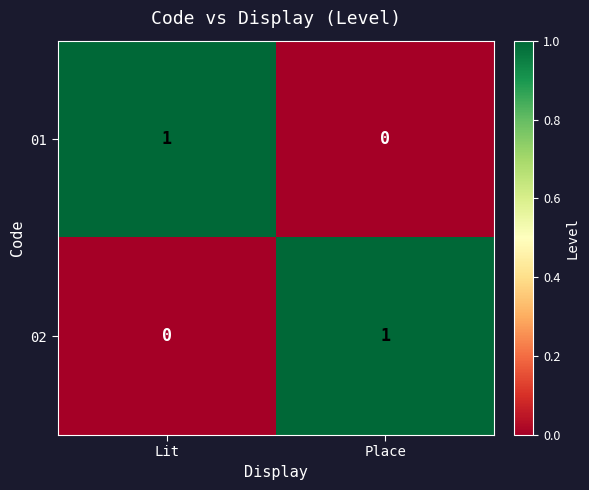

What is the greatest value displayed?

1